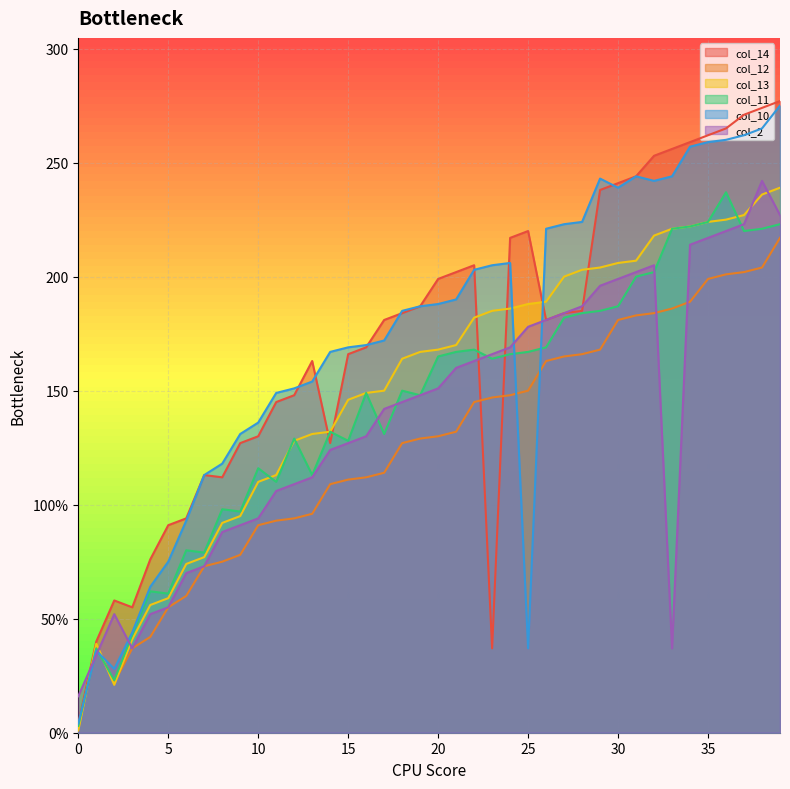

Rank the series by their maximum value, from lowest to highest.

col_12, col_11, col_13, col_2, col_10, col_14